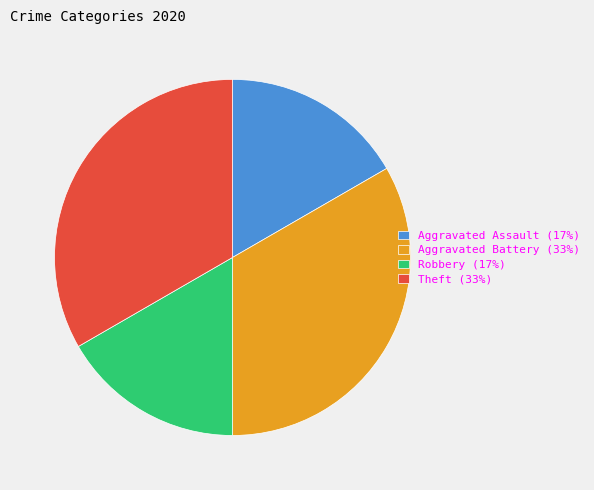

Does any single category account for the majority?

No